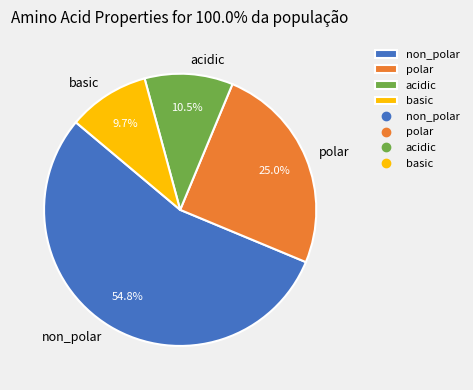

What is the smallest slice in the pie chart?

basic